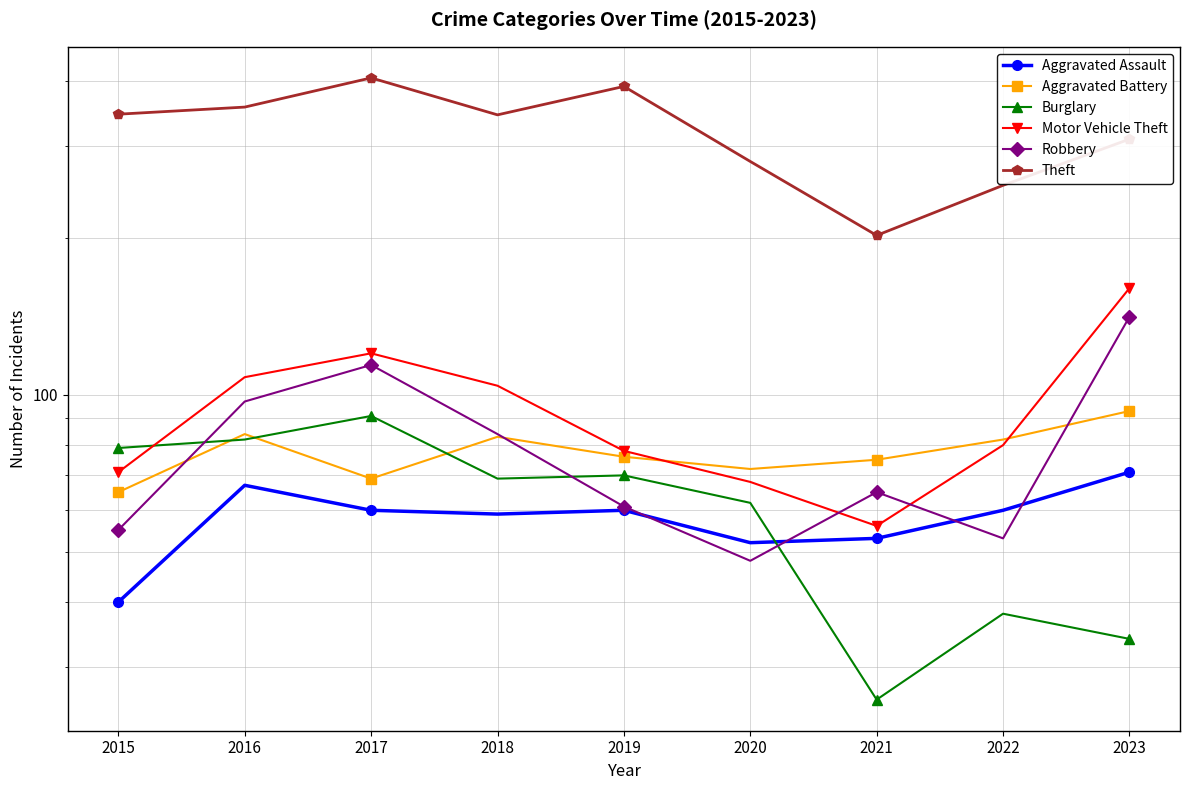

What is the total value across all series at 2022?

565